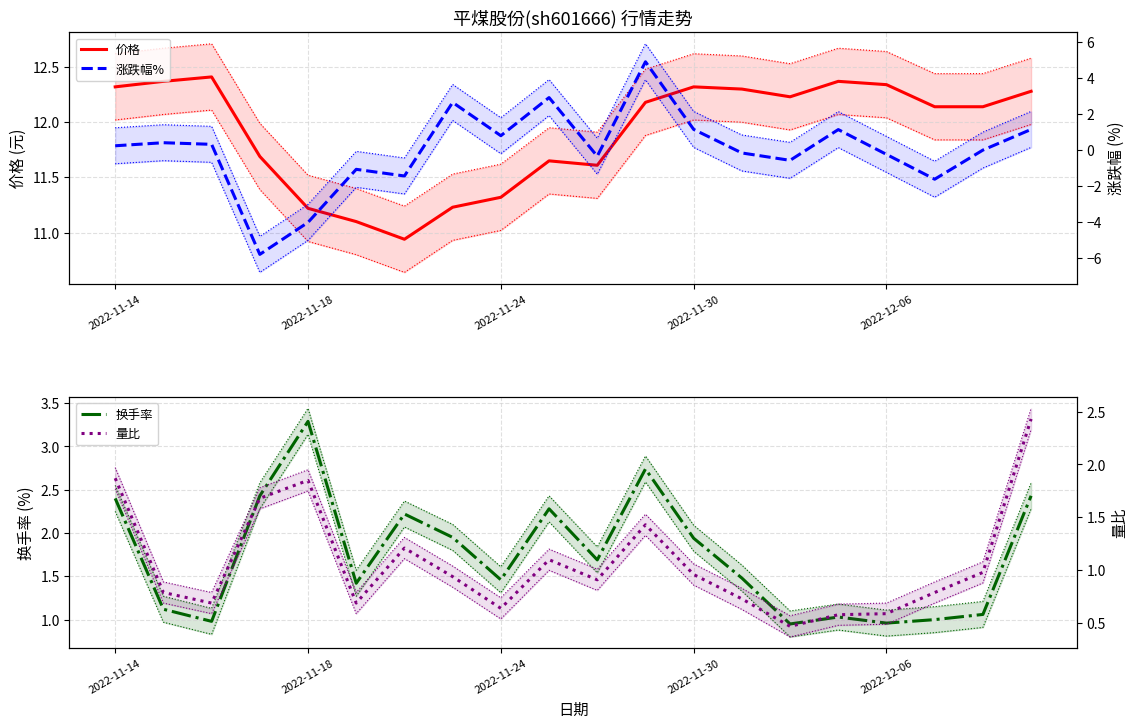

What is the sum of the 价格 values at 8 and 6?

22.3